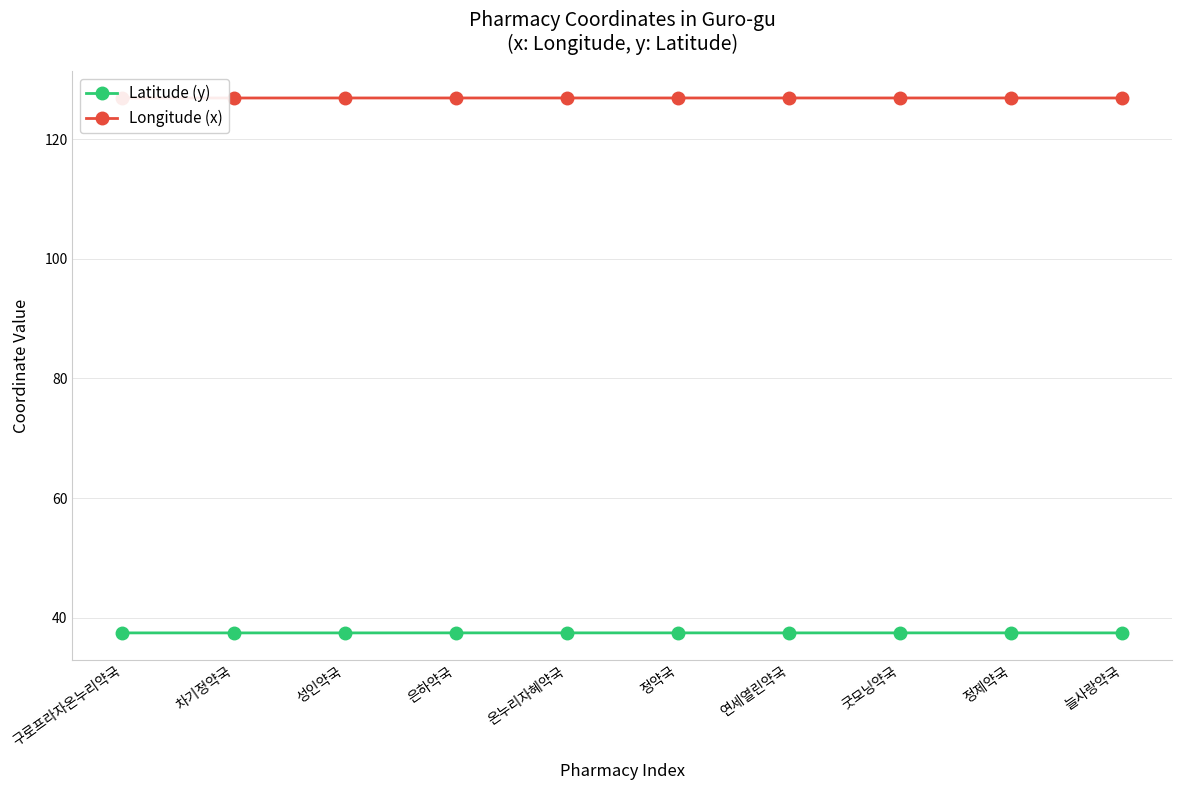

How many interior local valleys does the Latitude (y) series have?

2